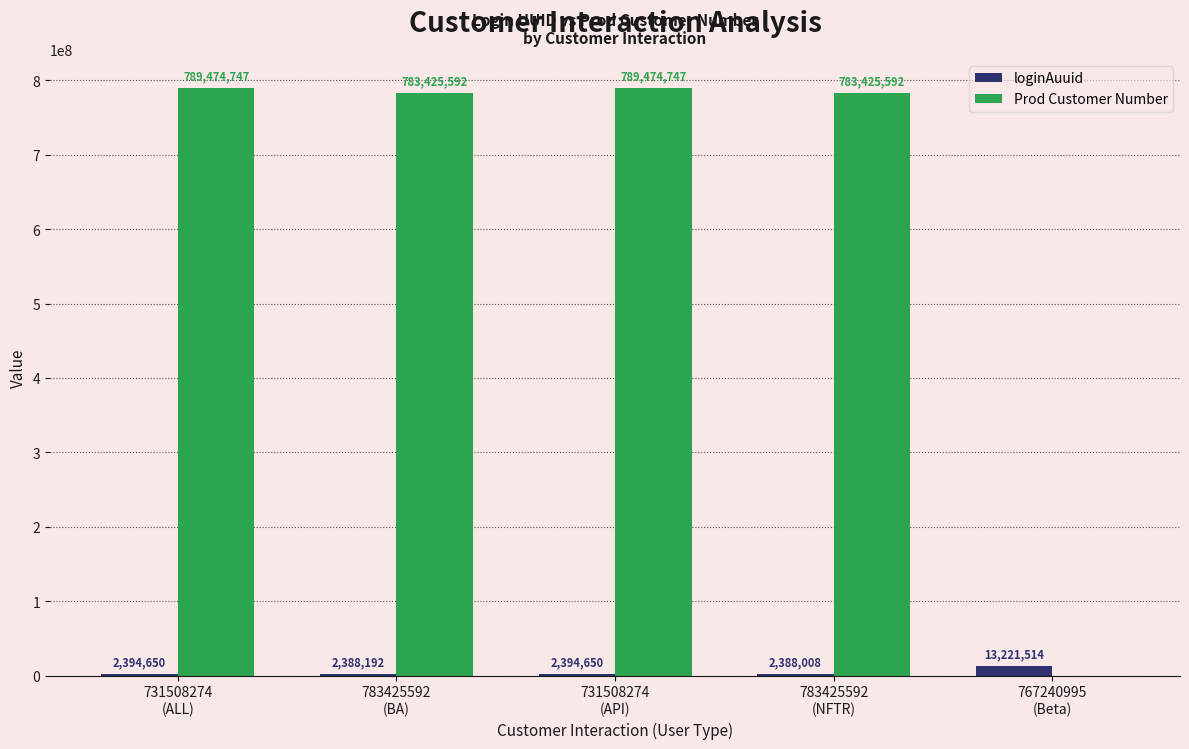

What is the approximate value of Prod Customer Number at 783425592
(BA), to the nearest 10?

783425590